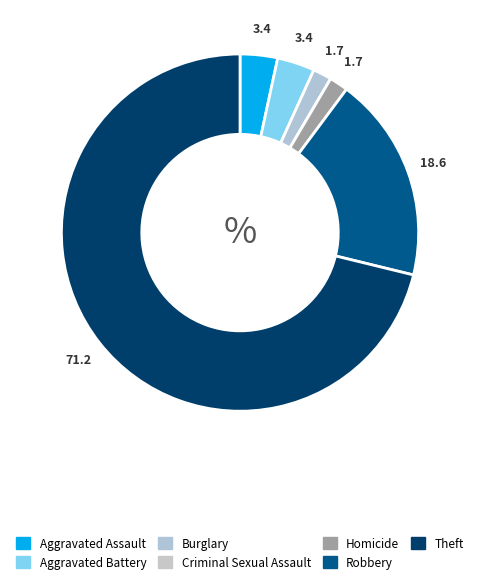

Does any single category account for the majority?

Yes